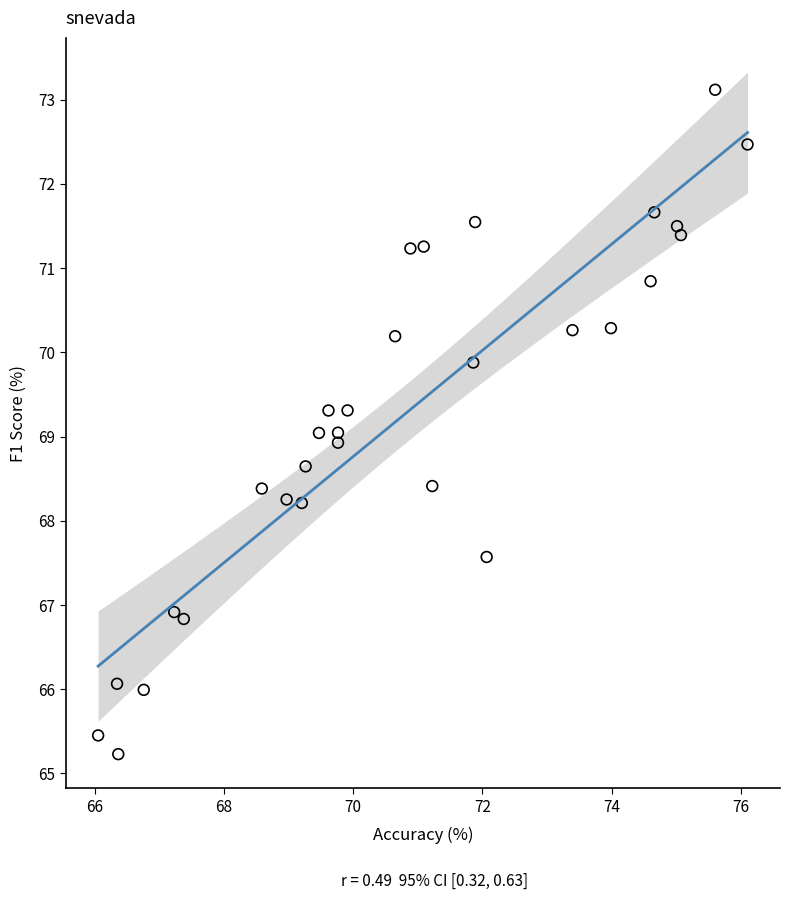

What is the range of Y values (max minus min)?

7.9